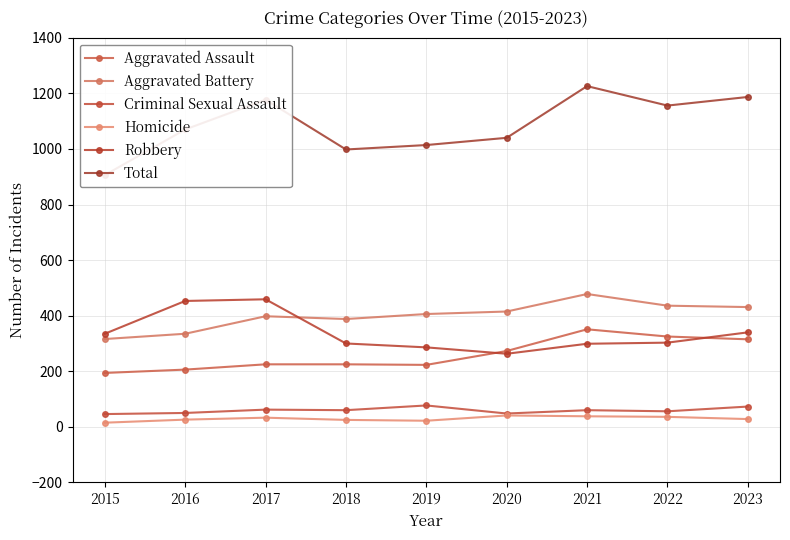

True or false: Aggravated Battery and Criminal Sexual Assault cross at least once.

False